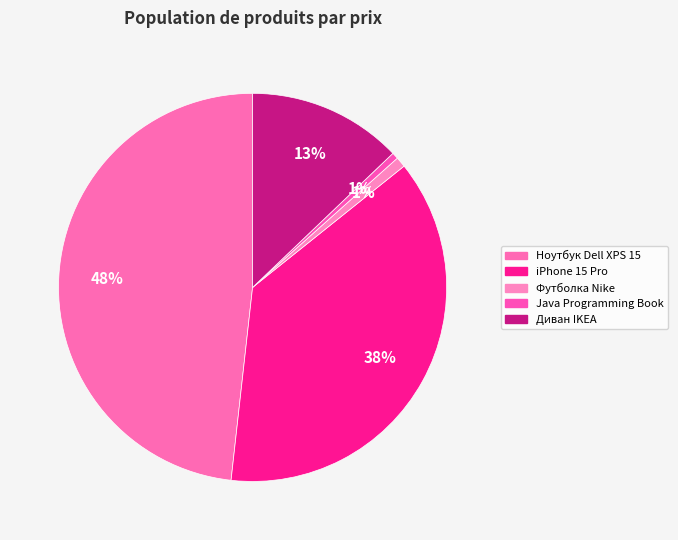

Which category has the biggest portion of the pie?

Ноутбук Dell XPS 15